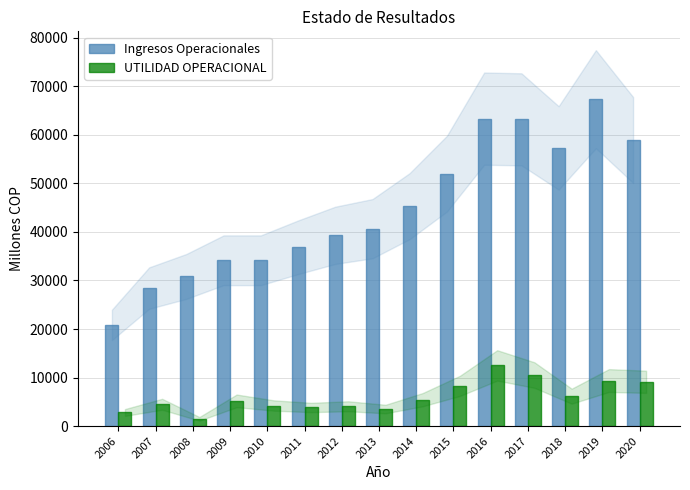

What are all the series names shown in the legend?

Ingresos Operacionales, UTILIDAD OPERACIONAL